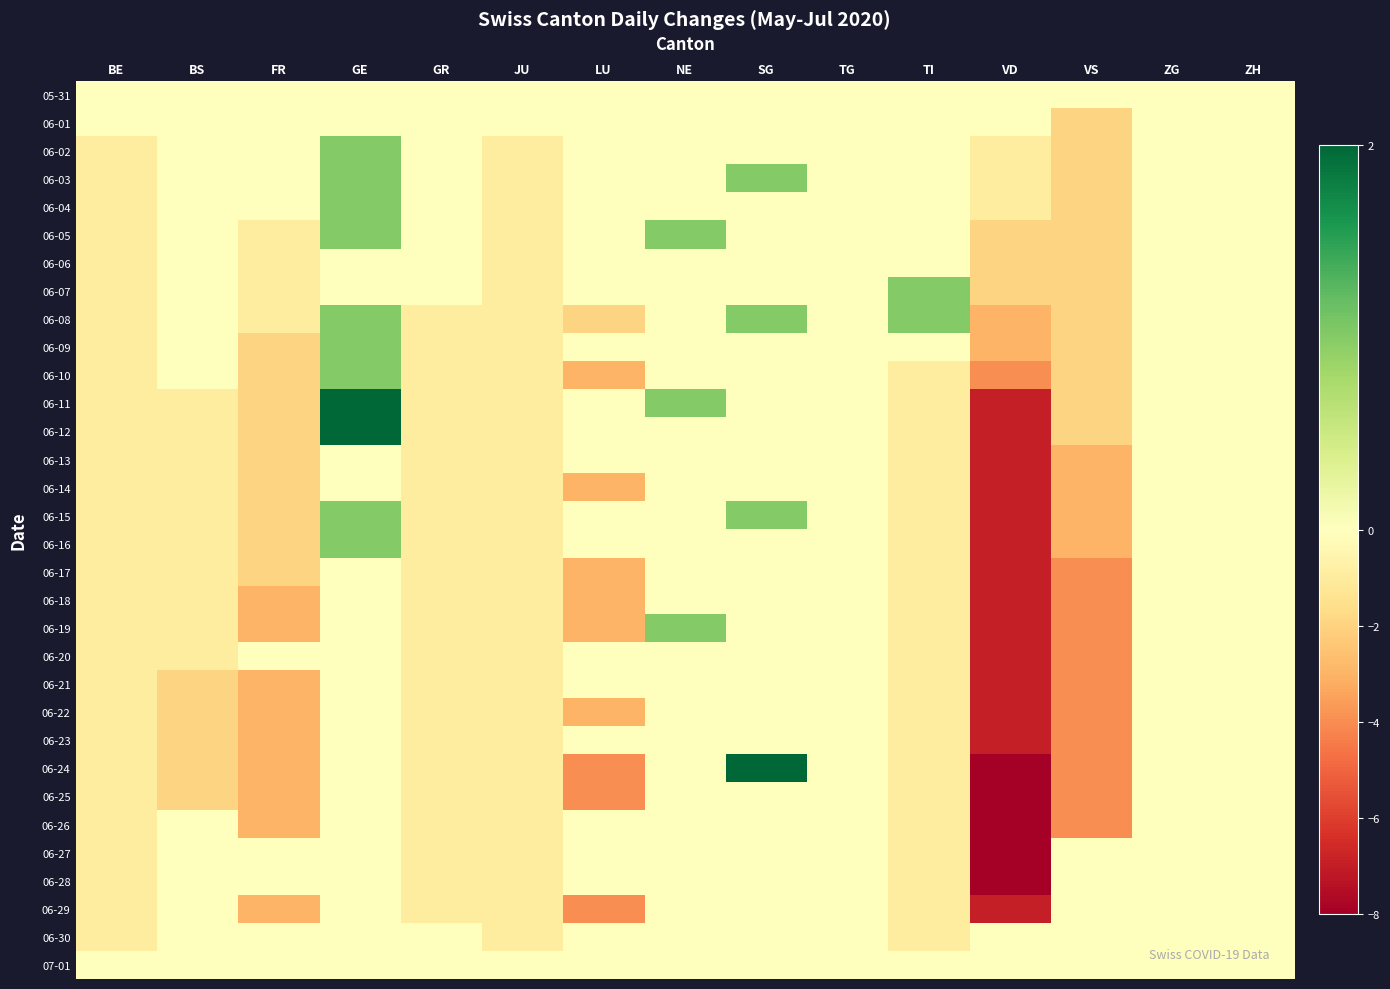

Which series has the largest range (max minus min)?

06-24